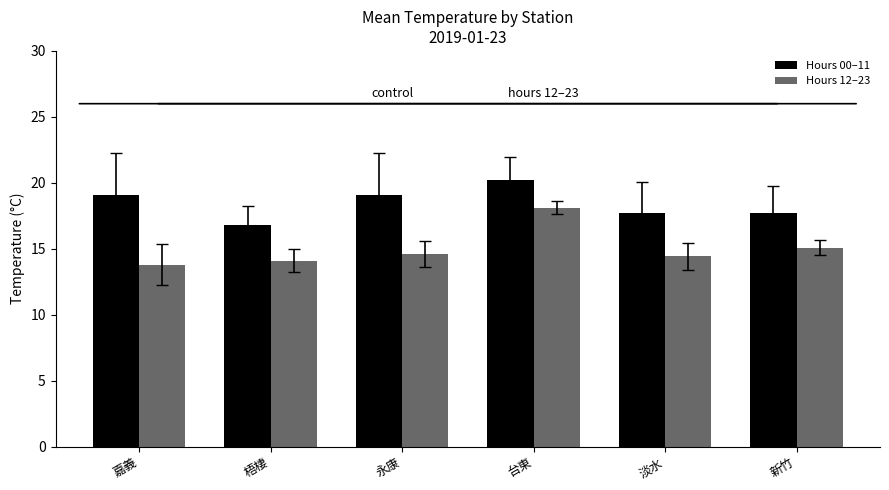

What is the difference between the maximum and second lowest values in the Hours 12–23 series?

4.0